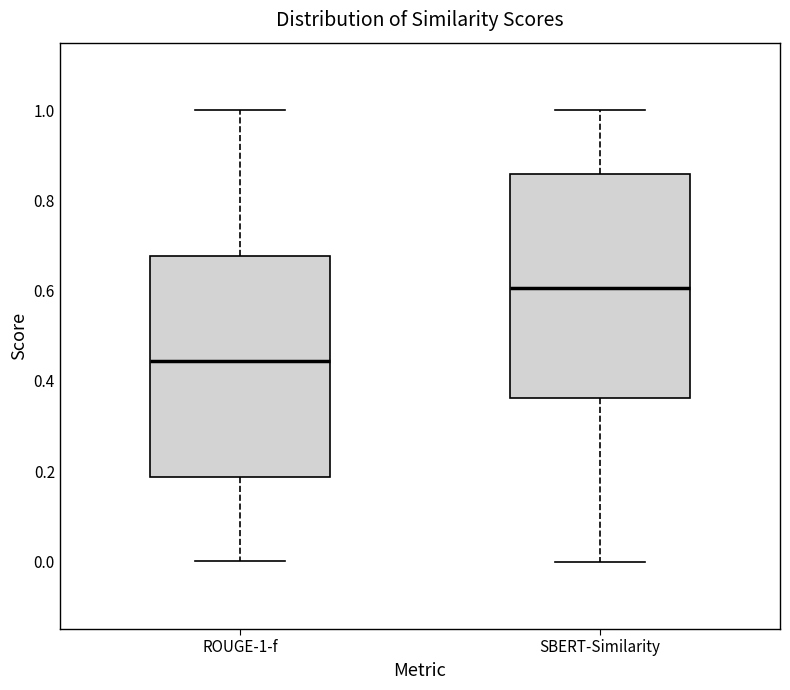

Which box's median line is the lowest?

ROUGE-1-f